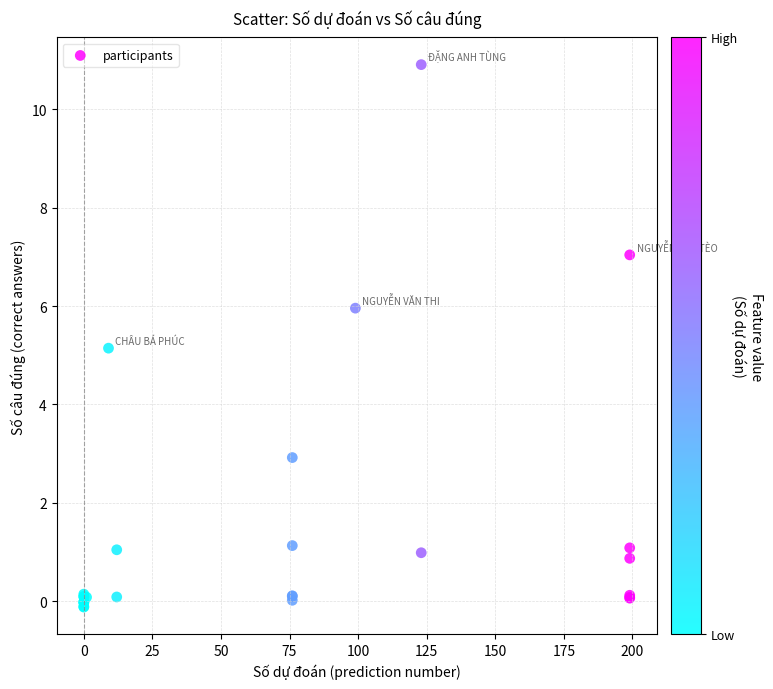

What Y value in the scatter plot is closest to 5?

5.1